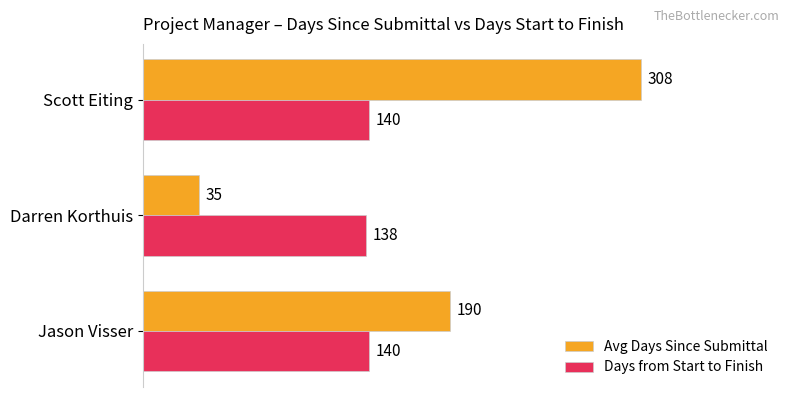

How many data points in Days from Start to Finish are less than 140?

1